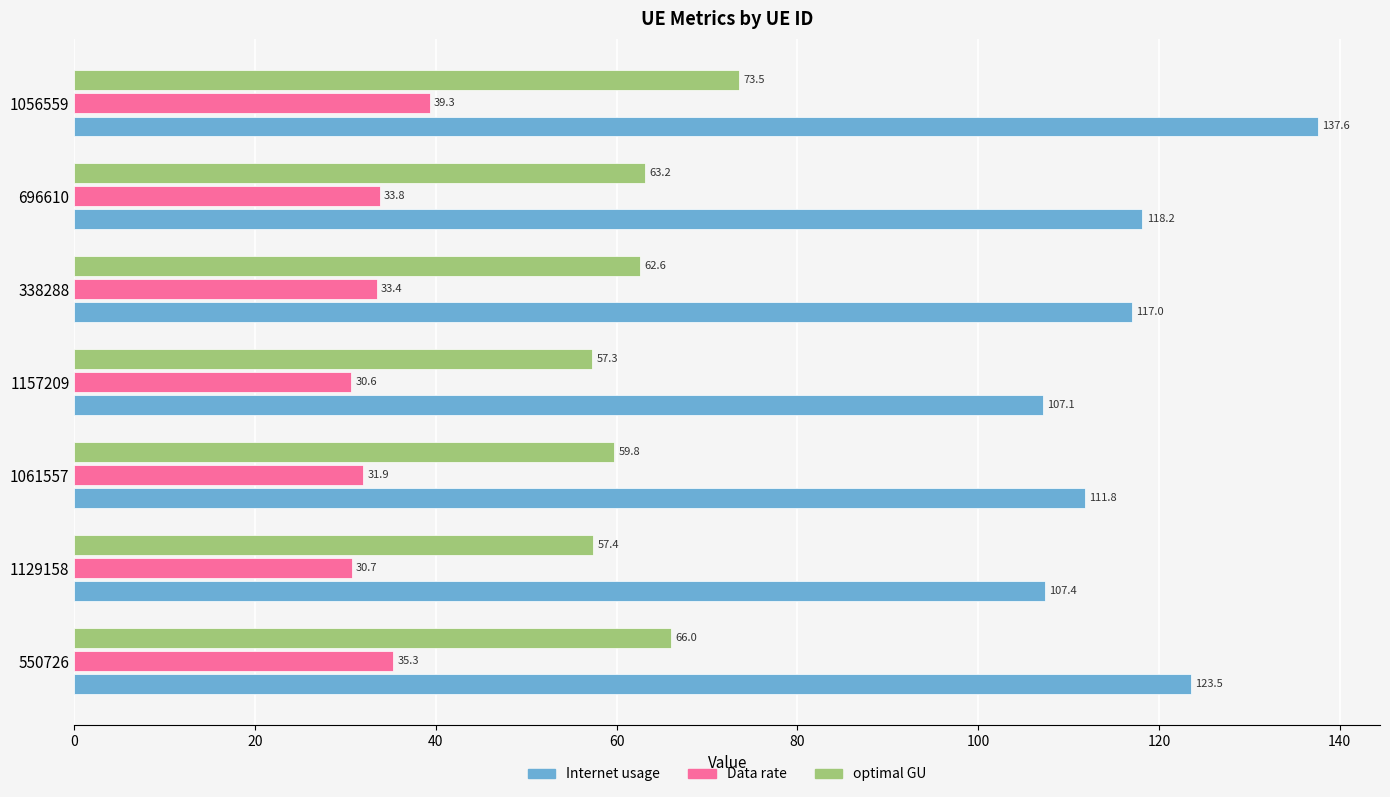

How many series are shown in this chart?

3